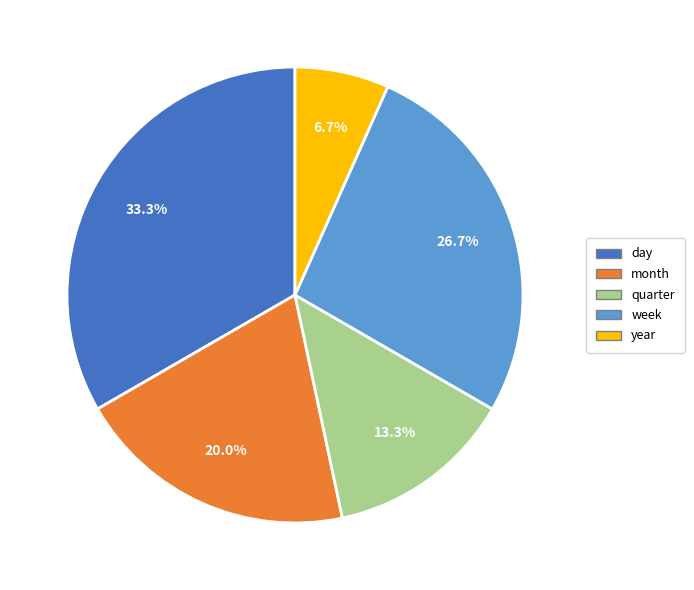

Is the sum of quarter and year greater than half?

No